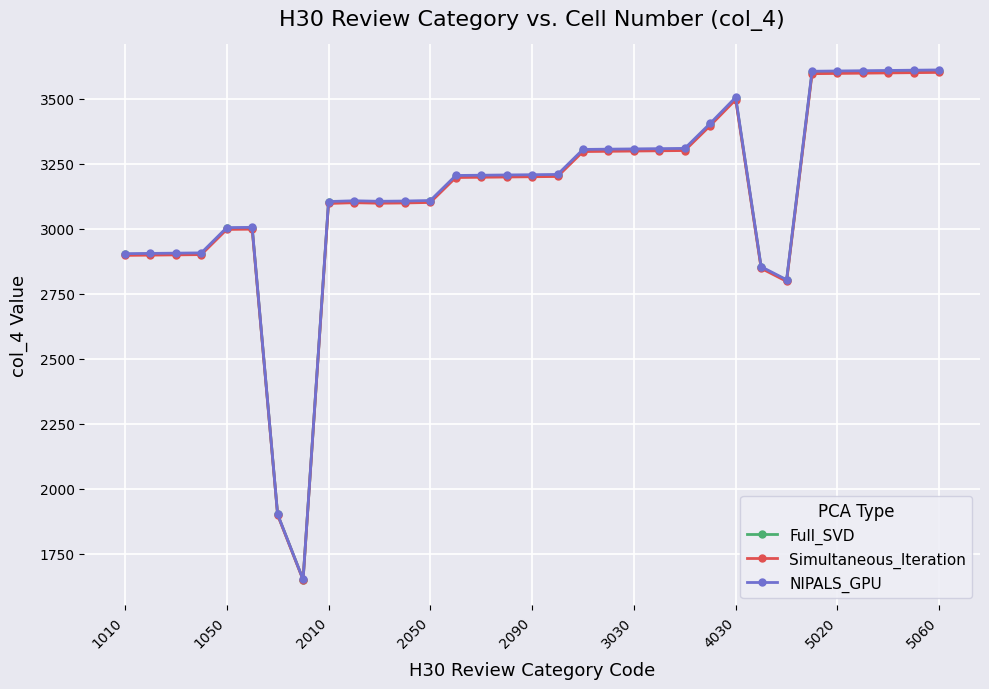

What is the sum of all Simultaneous_Iteration values?

103244.2